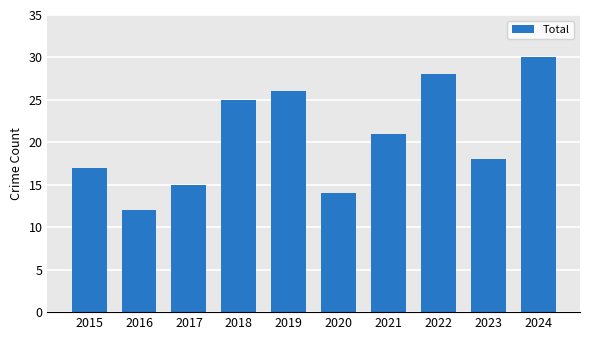

What is the change in value from 2016 to 2024?

+18